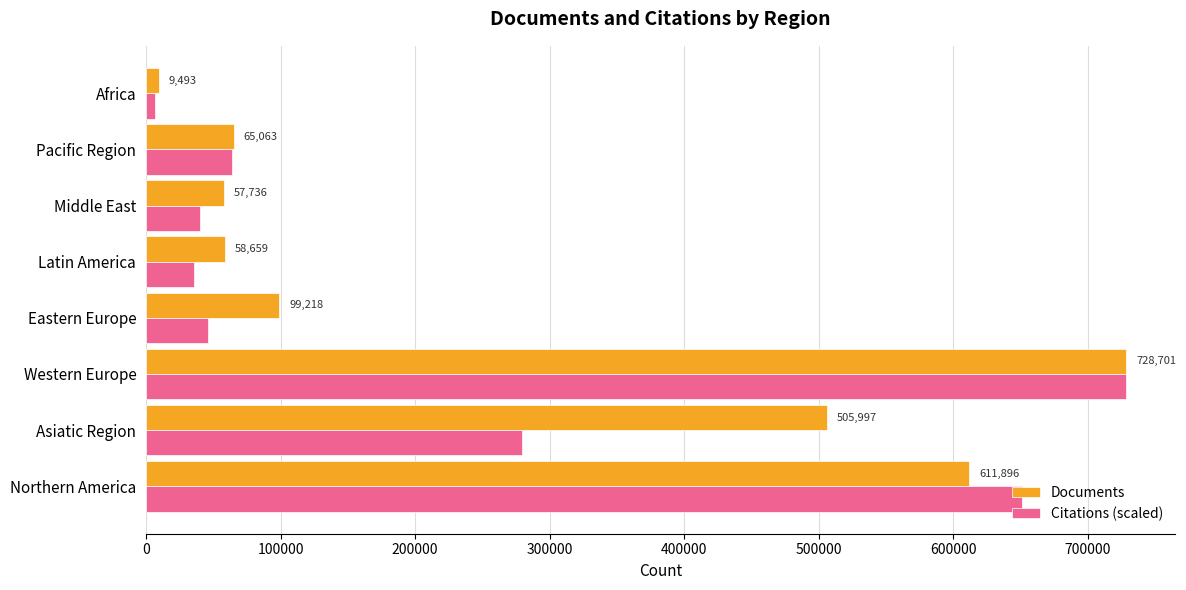

The value of Citations (scaled) at Latin America is 36042.6. True or false?

True